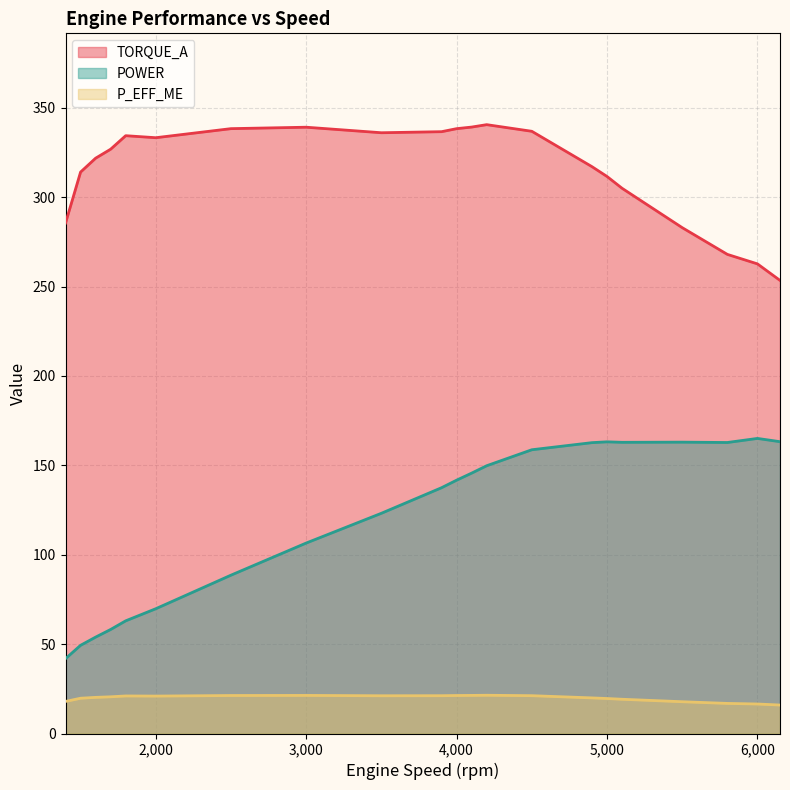

The POWER series shows 94.9 at 5800. True or false?

False